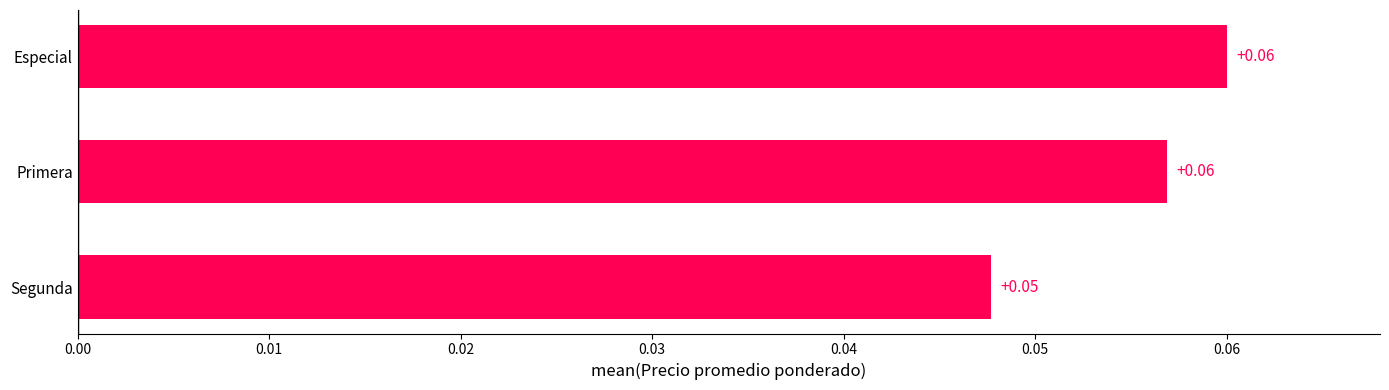

At which label is the value closest to 0?

Segunda